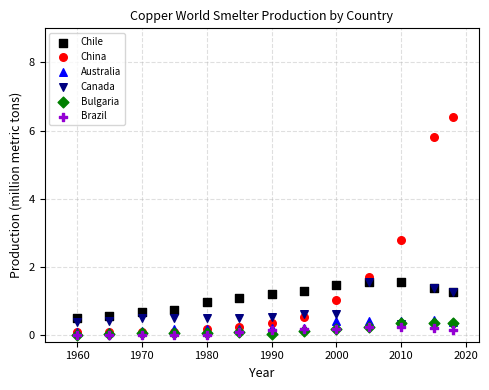

Across all series, what Y value is closest to 3?

2.8